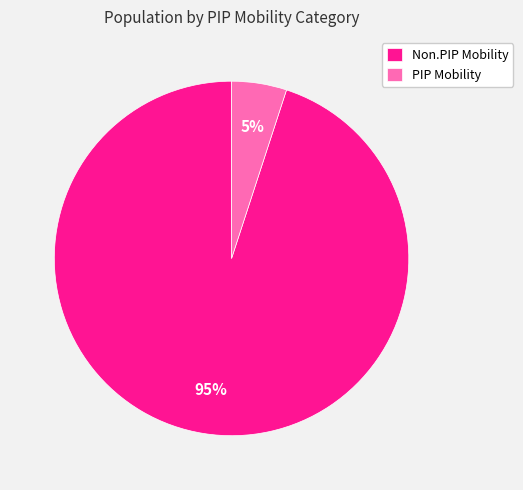

Approximately how many times larger is the value at PIP Mobility compared to Non.PIP Mobility?

0.1